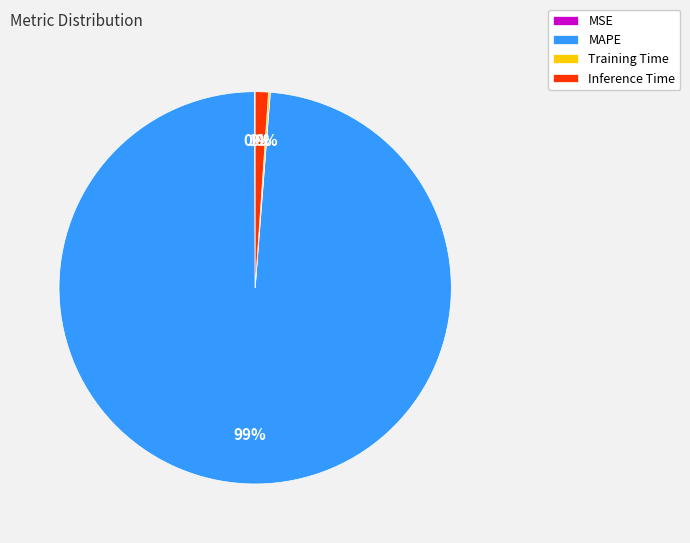

True or false: MAPE accounts for 88% of the total.

False